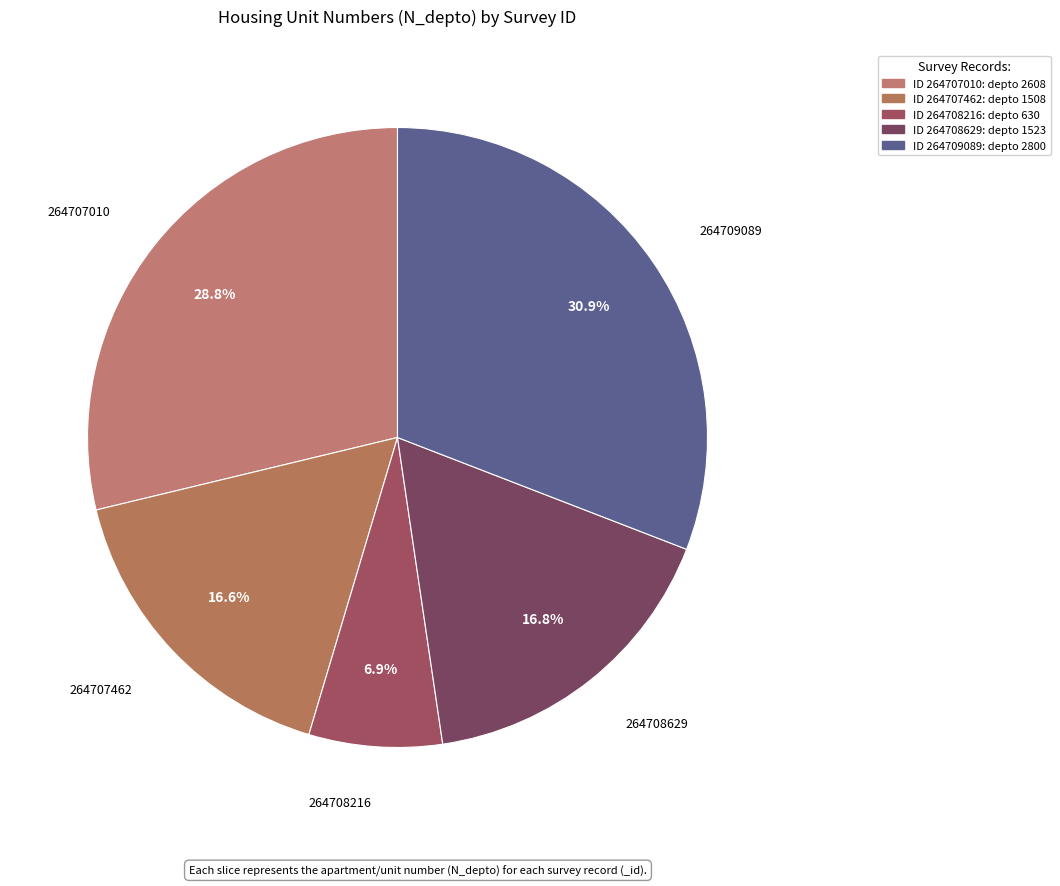

How many segments does this pie chart have?

5